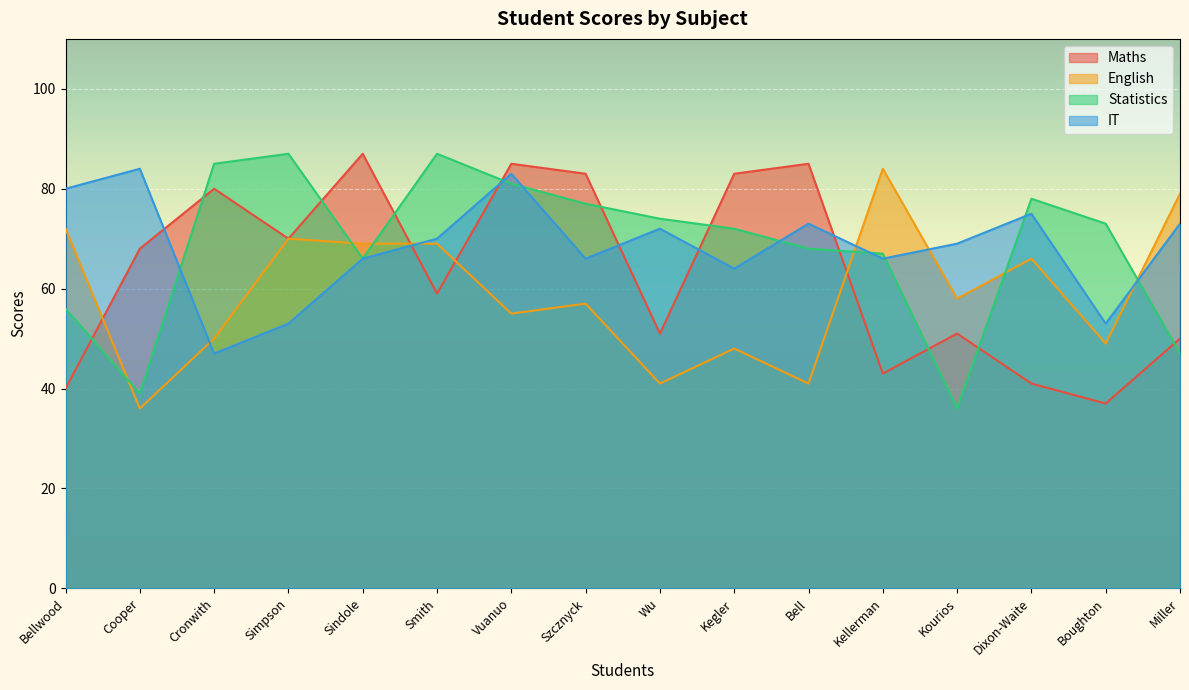

List the labels in order of English value, smallest first.

Cooper, Wu, Bell, Kegler, Boughton, Cronwith, Vuanuo, Szcznyck, Kourios, Dixon-Waite, Sindole, Smith, Simpson, Bellwood, Miller, Kellerman